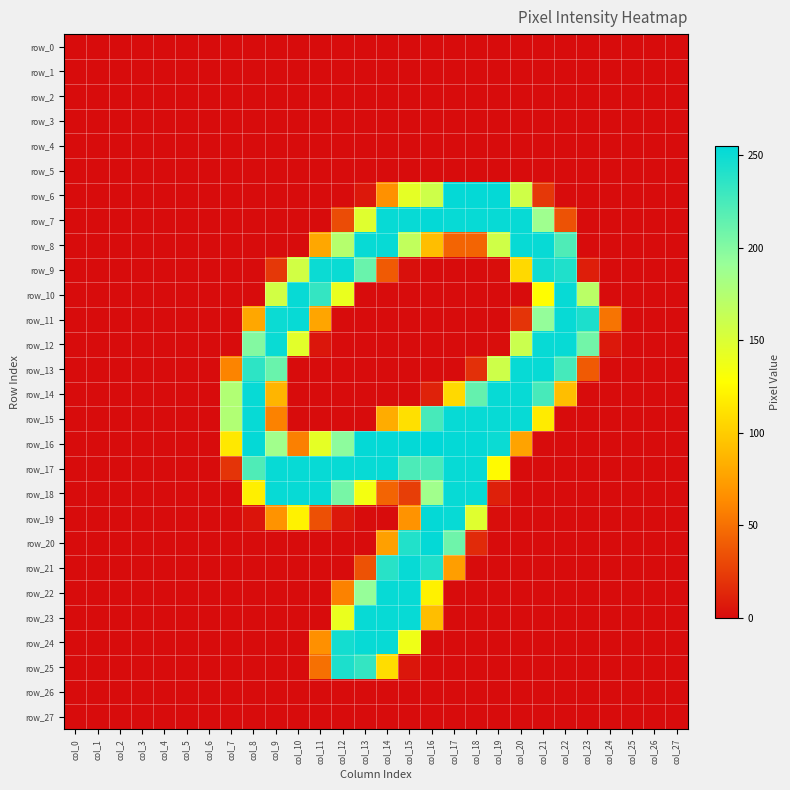

The row_6 series shows 0 at col_12. True or false?

True